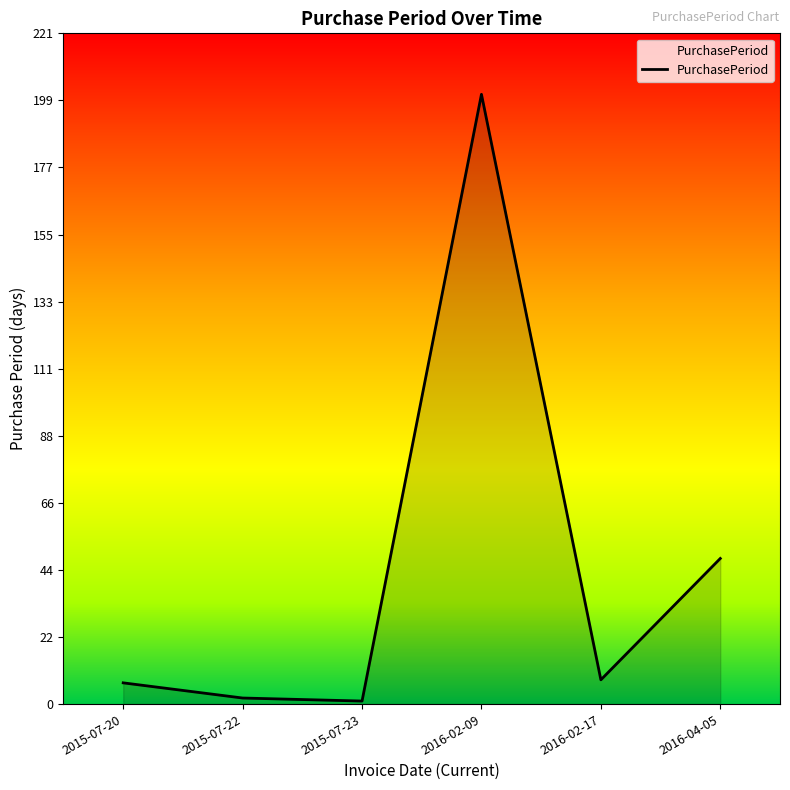

What position from the right is 2015-07-20?

6